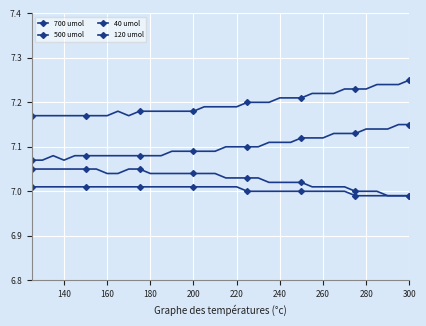

How many data points does each series have?

36